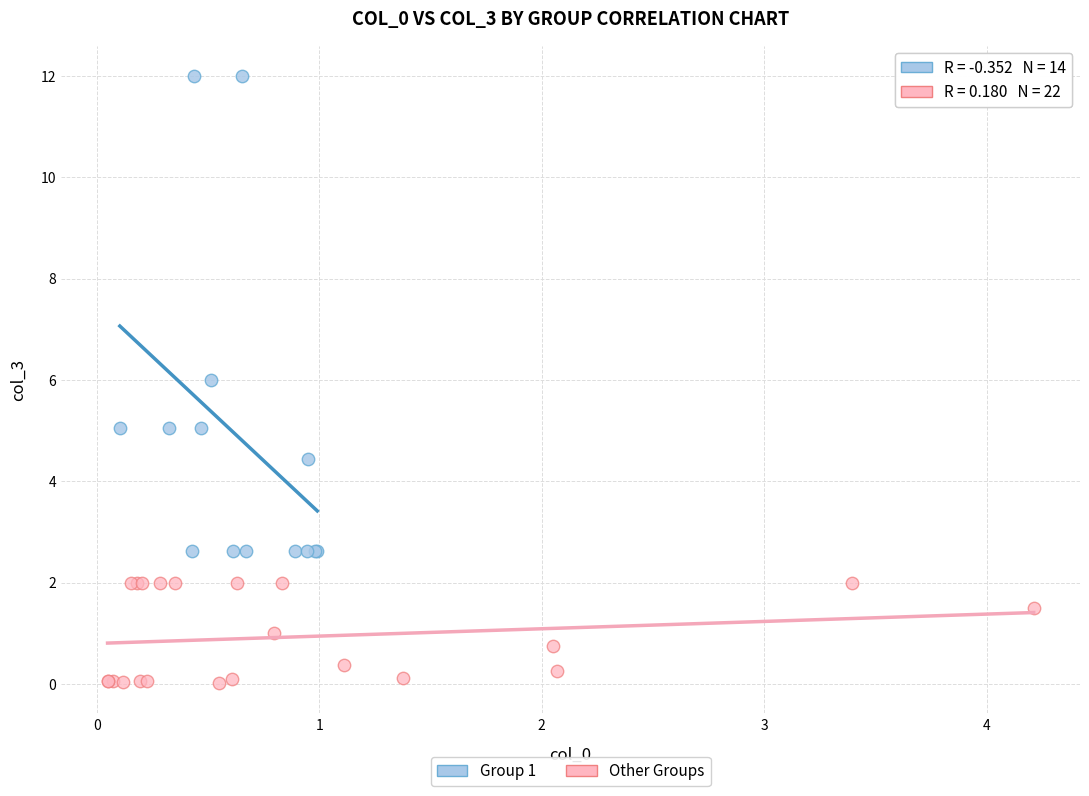

Which series contains the highest Y value?

Group 1